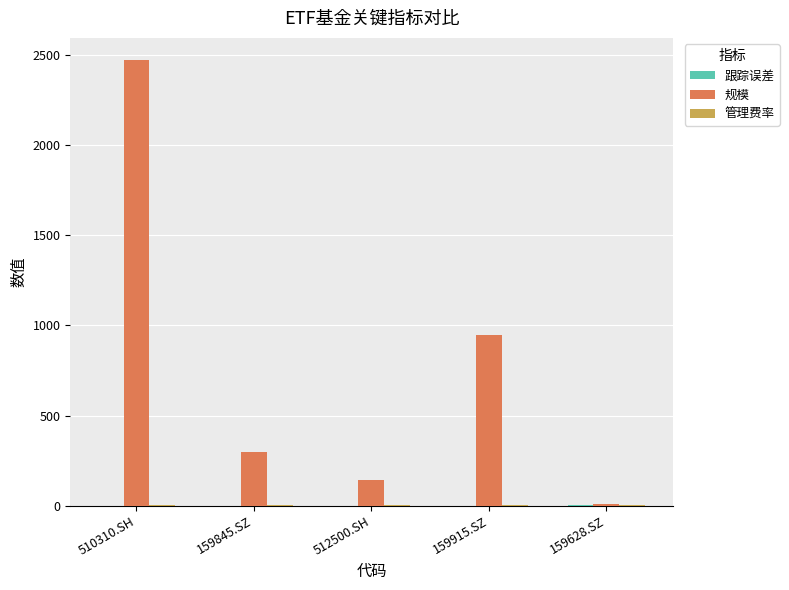

True or false: 规模 has a value of 8.3 at 159628.SZ.

True